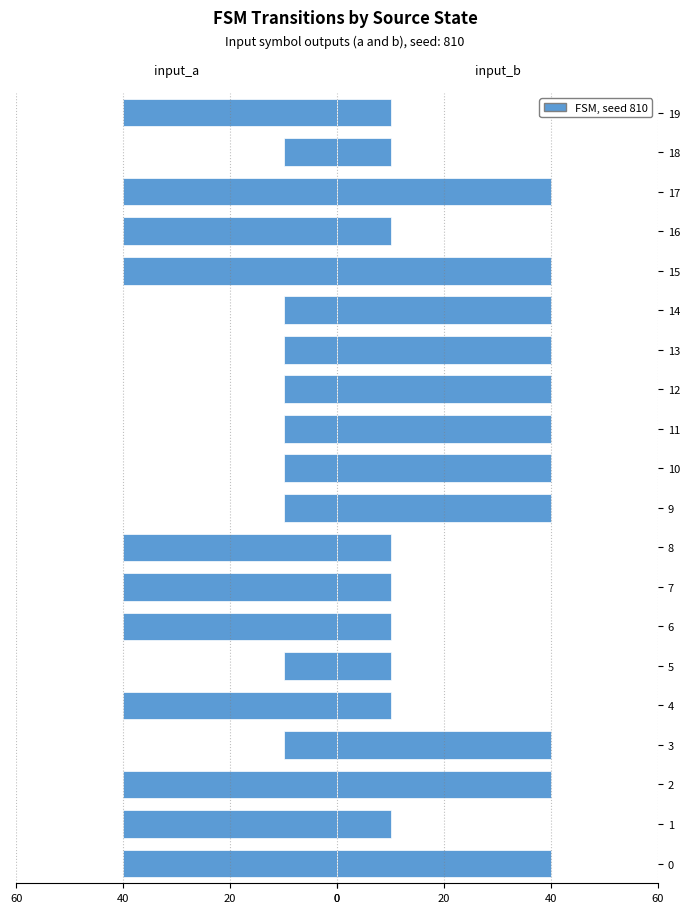

Is it true that input_a equals -6 at 12?

False